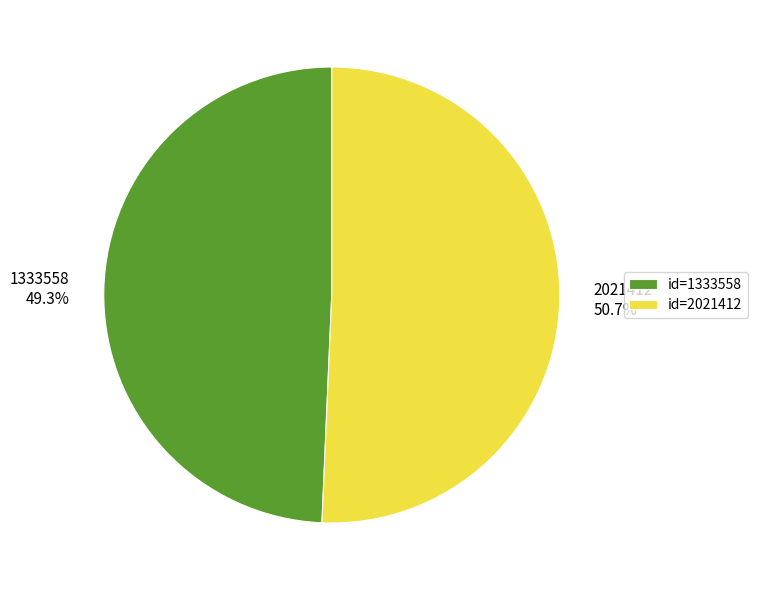

Rank the categories by value from highest to lowest.

2021412, 1333558